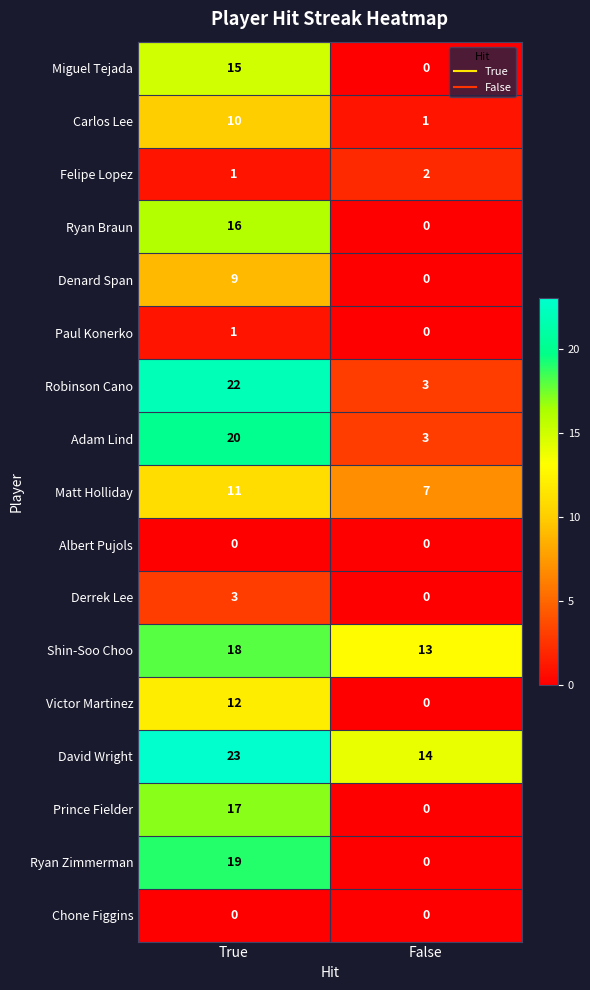

What is the maximum value shown in the chart?

23